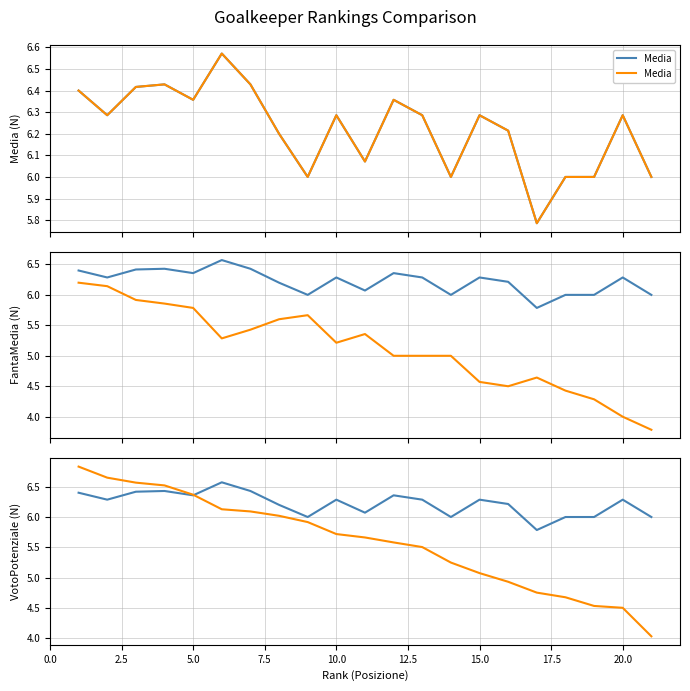

List the series in order of their peak value, lowest first.

FantaMedia, Media, VotoPotenziale